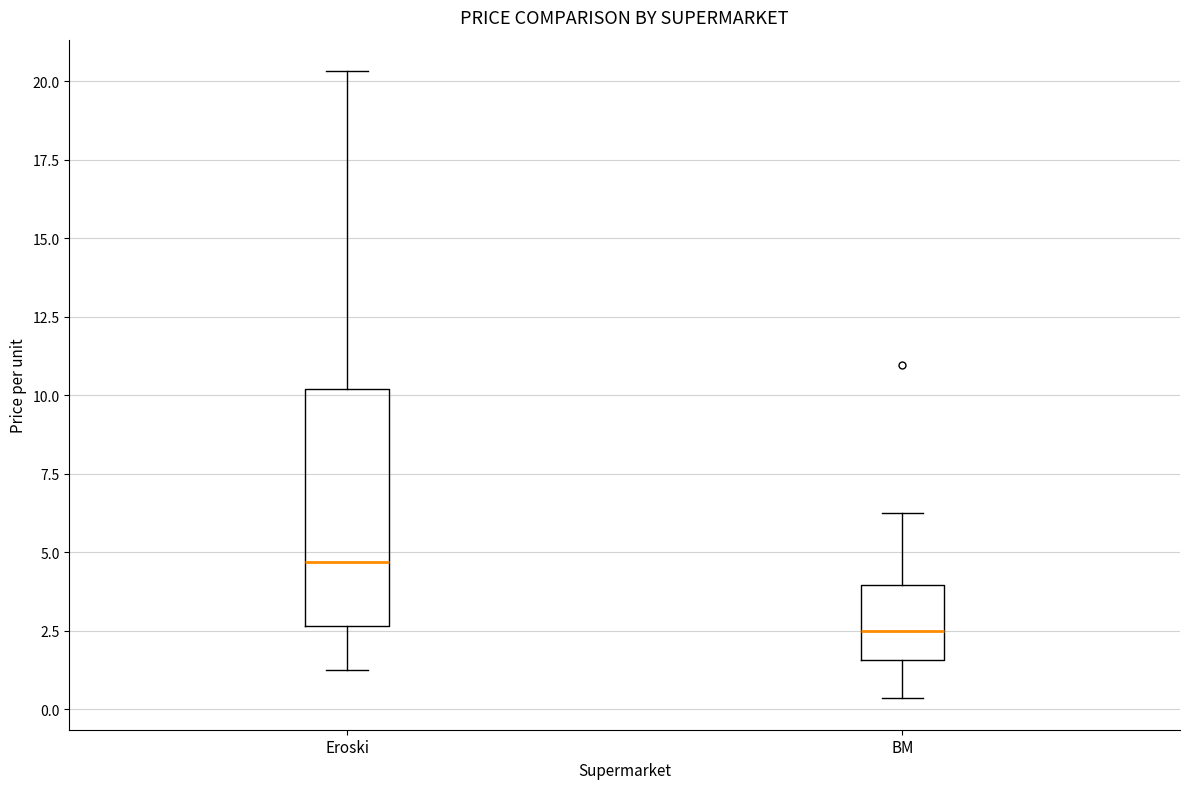

Reading left to right, read every box against the y-axis: the position of its median line, the range the box covers, and the ends of its whiskers. The values are not printed on the chart, so give them approximately, as read against the axis.

Eroski: median 4.5, box 2.5 to 10.0, whiskers 1.0 to 20.5
BM: median 2.5, box 1.5 to 4.0, whiskers 0.5 to 6.5